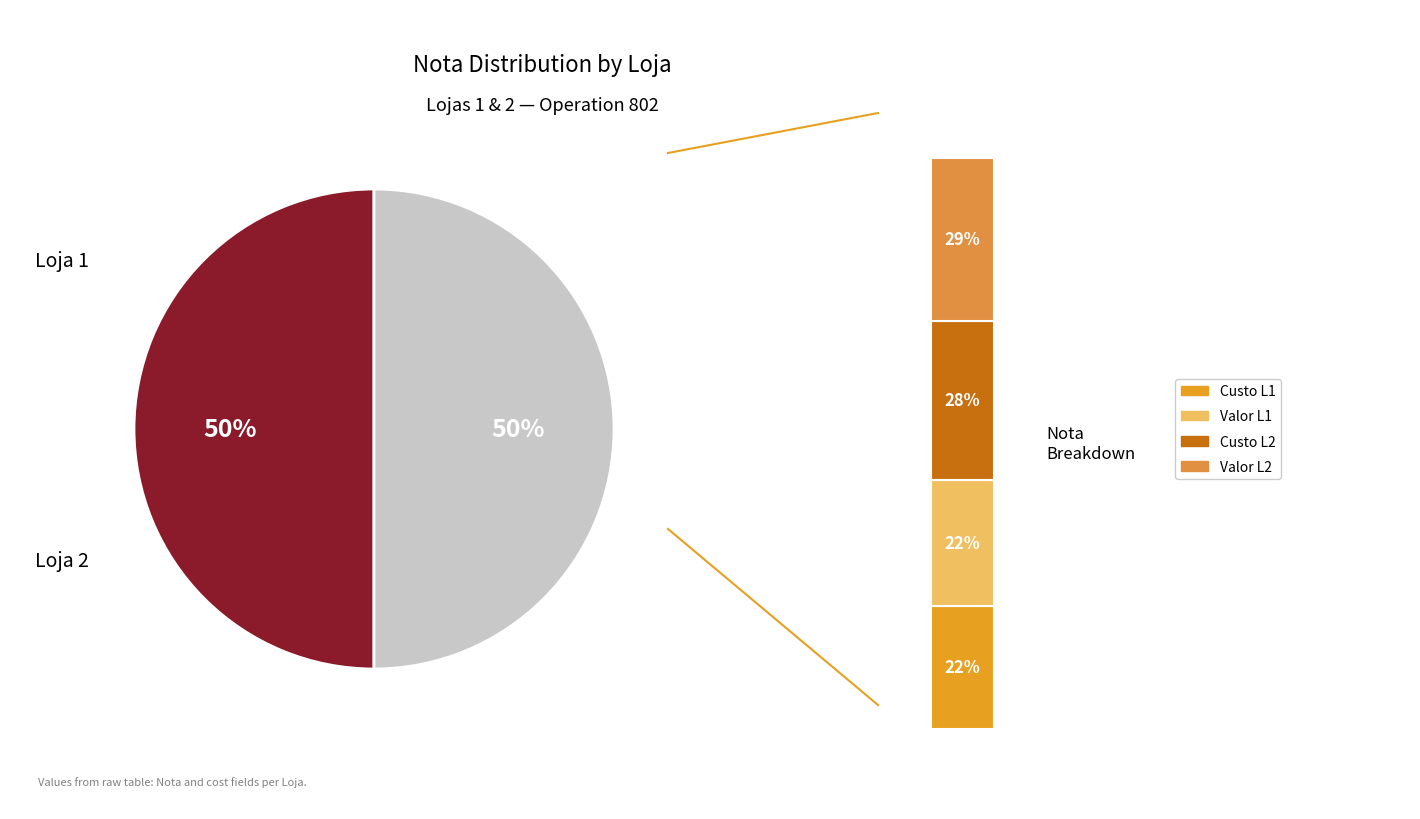

What percentage is the Loja 1 slice, to the nearest percent?

50%